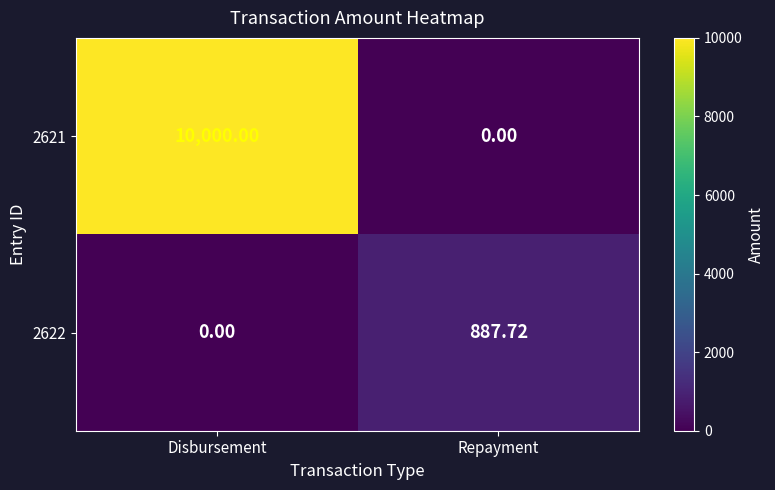

At which category is the sum across all series the highest?

Disbursement